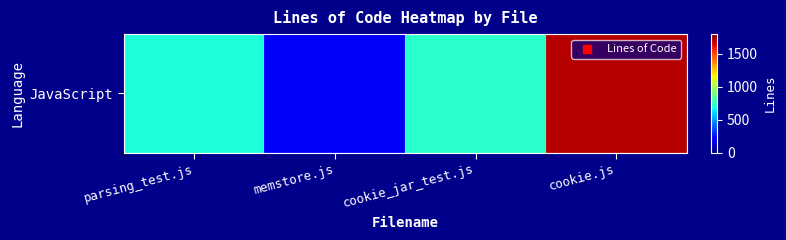

At which category does the chart reach its peak across all series?

cookie.js